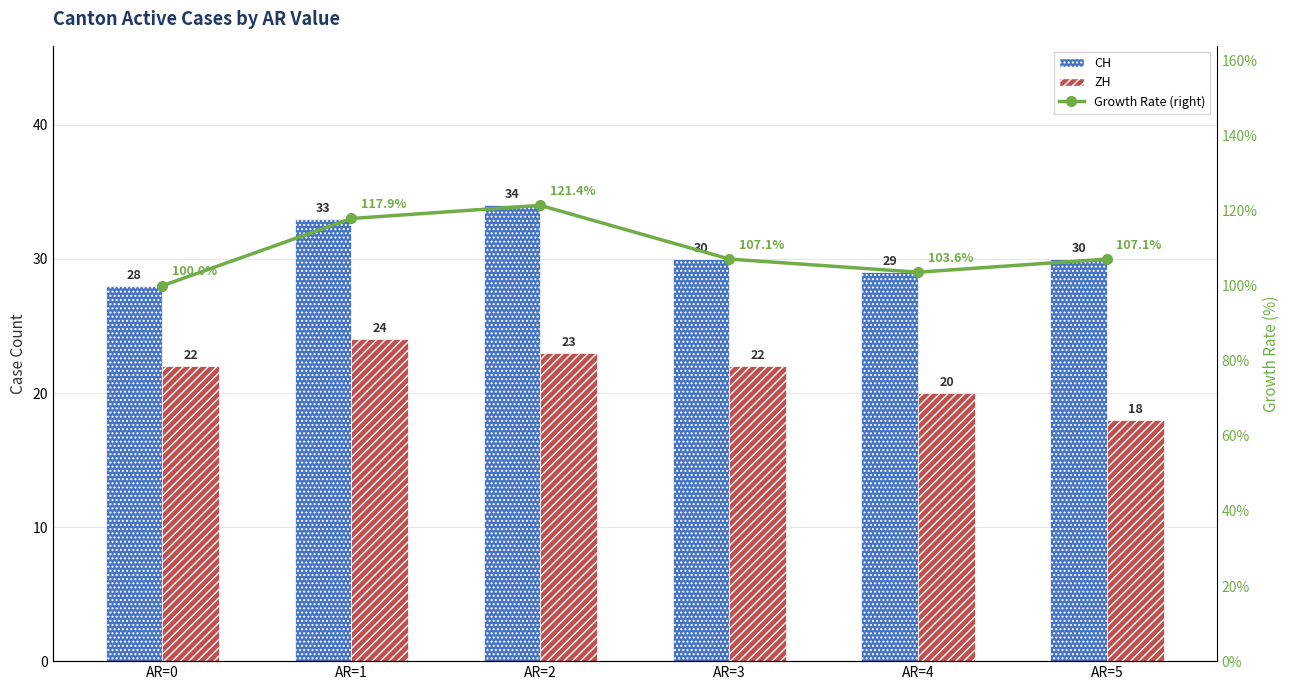

How many groups of bars are there?

6